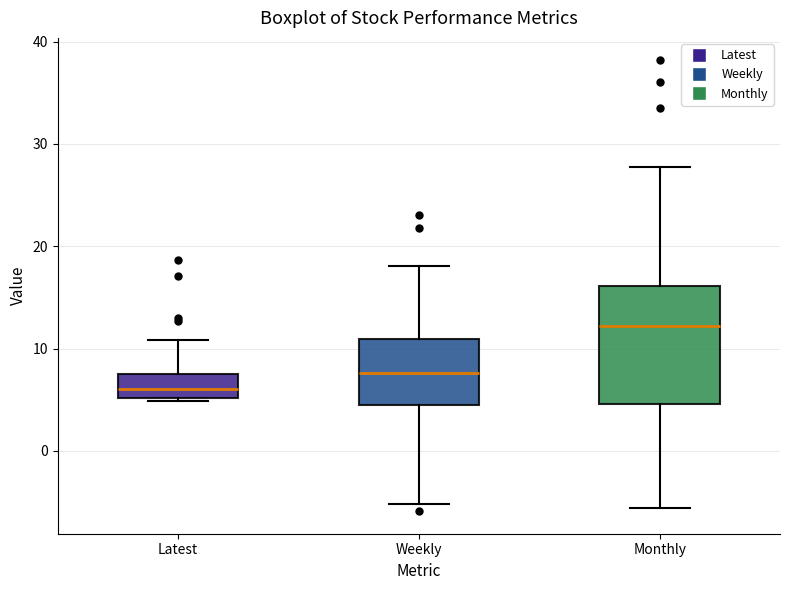

Reading left to right, read every box against the y-axis: the position of its median line, the range the box covers, and the ends of its whiskers. The values are not printed on the chart, so give them approximately, as read against the axis.

Latest: median 6, box 5 to 7, whiskers 5 to 11
Weekly: median 8, box 4 to 11, whiskers -5 to 18
Monthly: median 12, box 5 to 16, whiskers -6 to 28